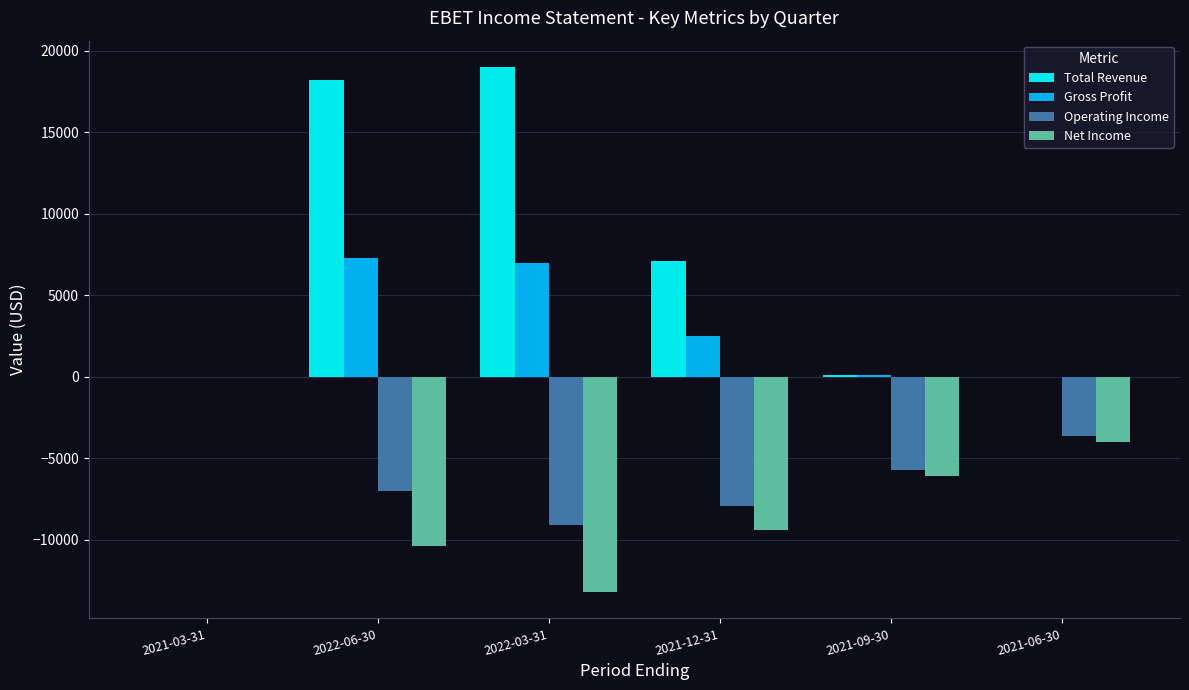

What is the difference between the Operating Income values at 2021-09-30 and 2021-12-31?

2200